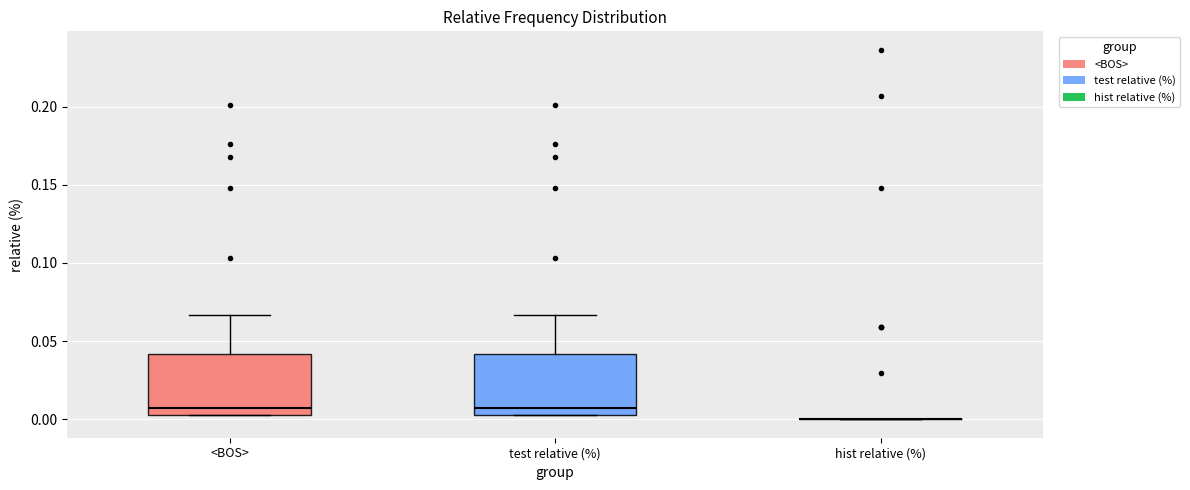

Where does the upper whisker of the box for <BOS> end on the y-axis? The values are not printed on the chart, so give them approximately, as read against the axis.

0.065